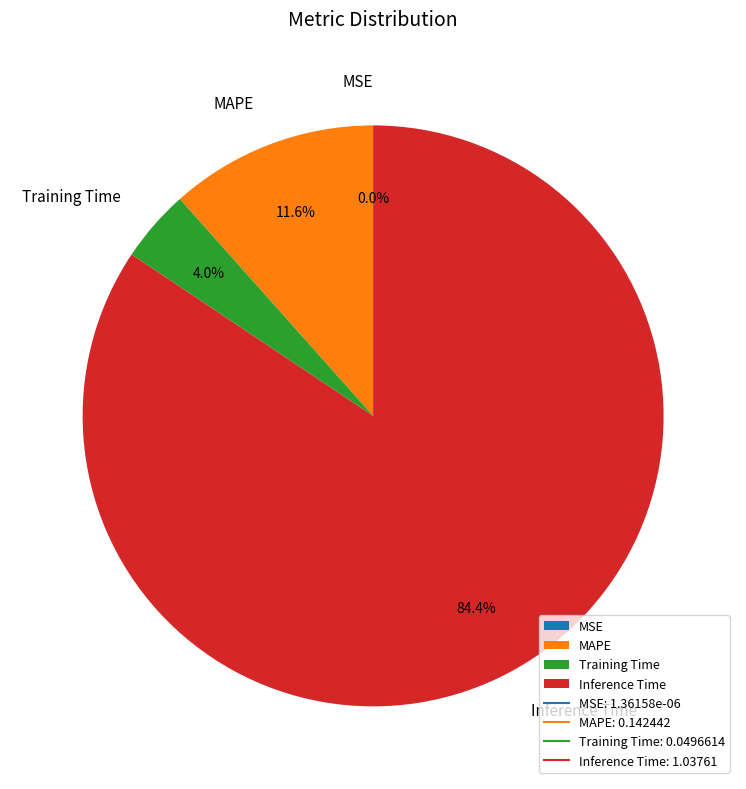

What is the largest slice in the pie chart?

Inference Time